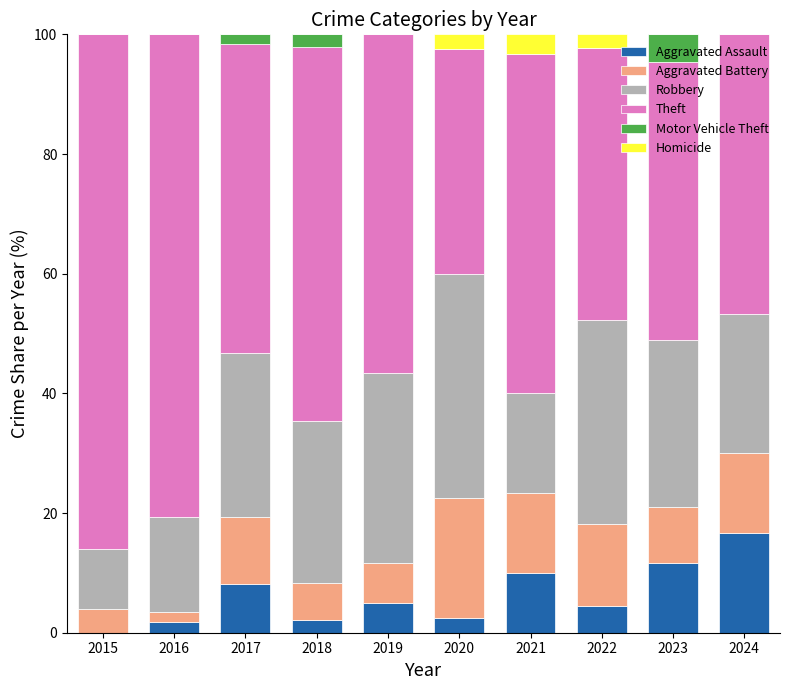

What is the highest value of the Aggravated Assault series?

16.7